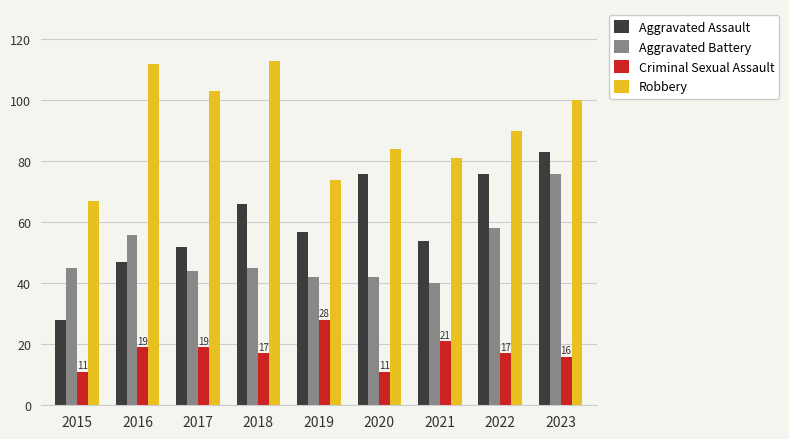

What is the difference between the maximum and second lowest values in the Robbery series?

39